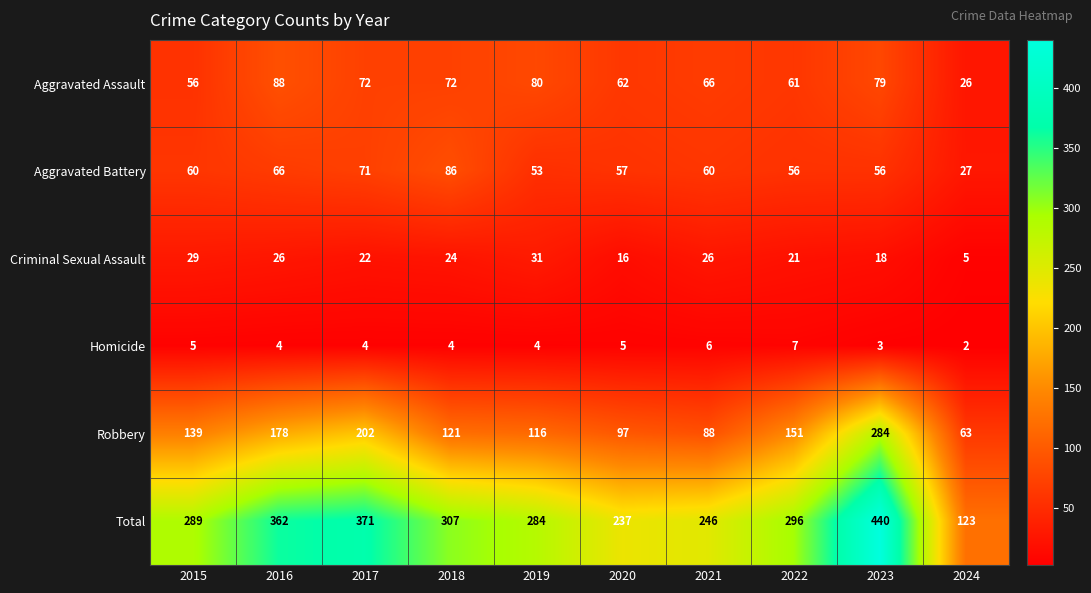

What is the minimum value for Robbery?

63